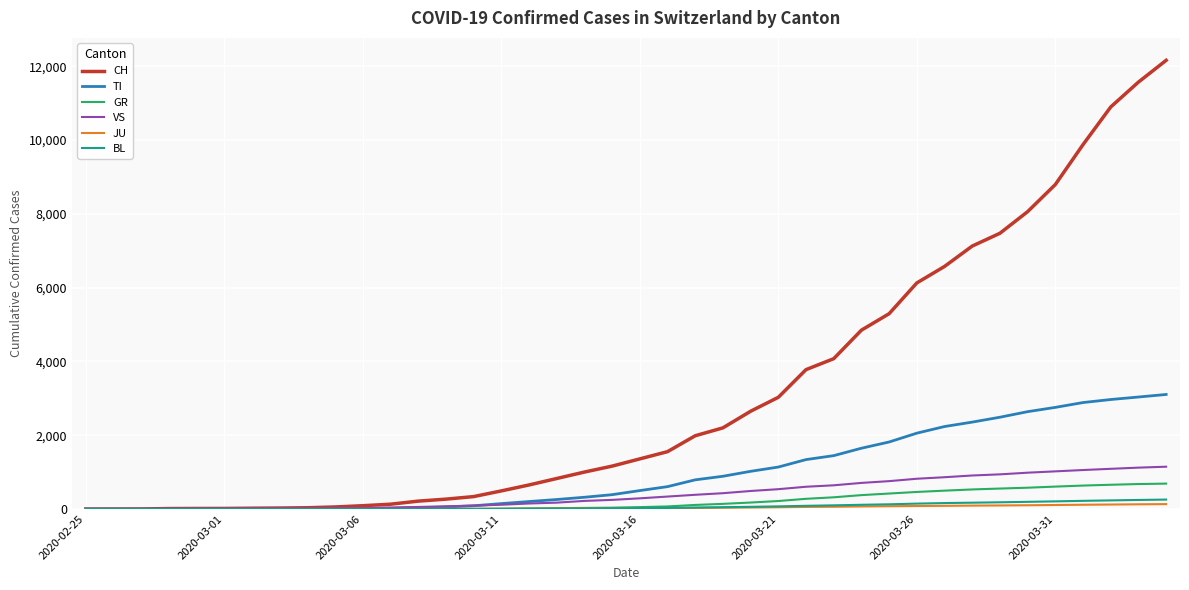

What is the maximum value for GR?

689